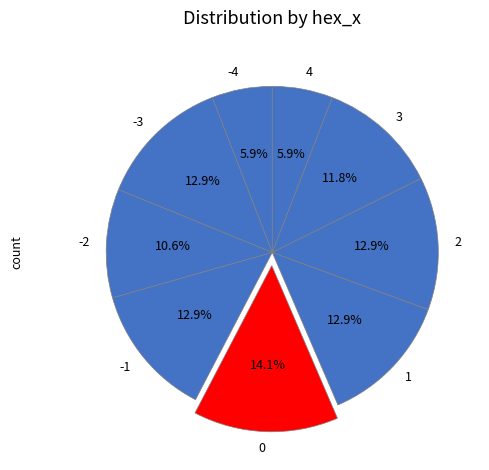

What is the total percentage of 1 and -2?

23.5%